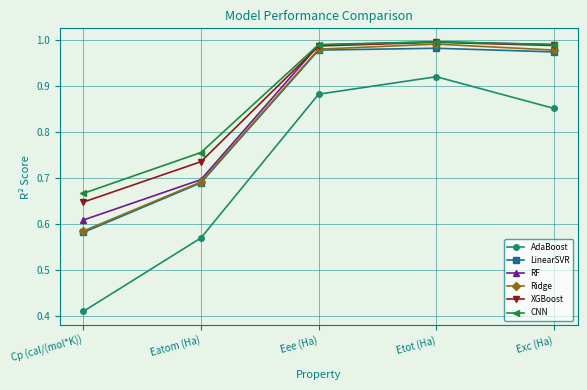

Which series has the largest range (max minus min)?

AdaBoost